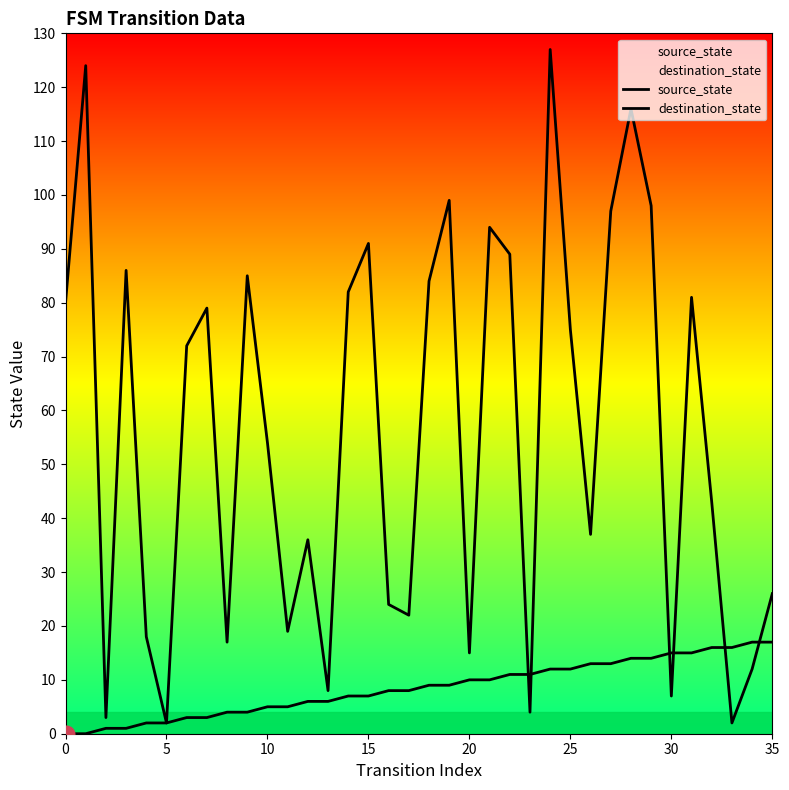

Reading left to right, extract all data points from this chart.

source_state: 0	0	1	1	2	2	3	3	4	4	5	5	6	6	7	7	8	8	9	9	10	10	11	11	12	12	13	13	14	14	15	15	16	16	17	17
destination_state: 80	124	3	86	18	2	72	79	17	85	54	19	36	8	82	91	24	22	84	99	15	94	89	4	127	75	37	97	116	98	7	81	43	2	12	26